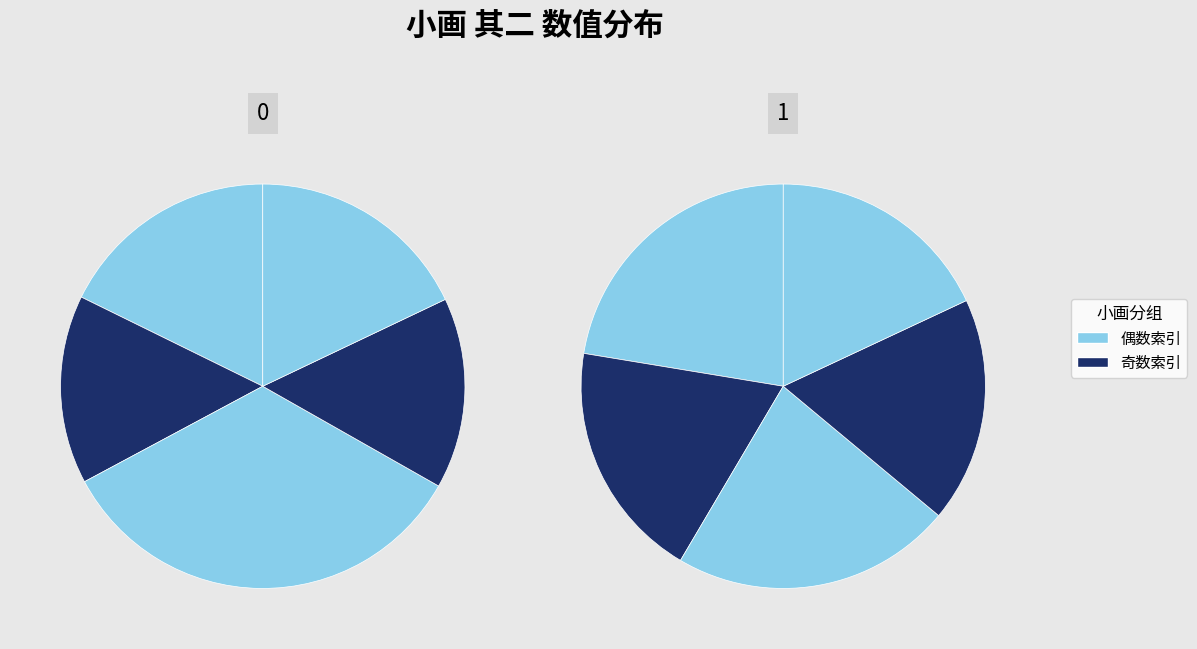

Is it true that 题杨宗勖所藏赵仲穆小画 其二 is 2% of the pie?

False